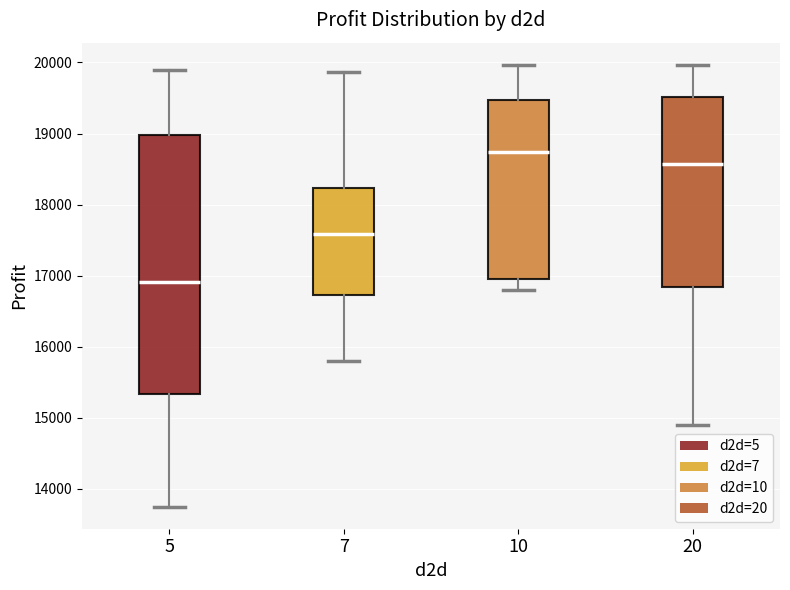

Which box has the lowest median line?

5